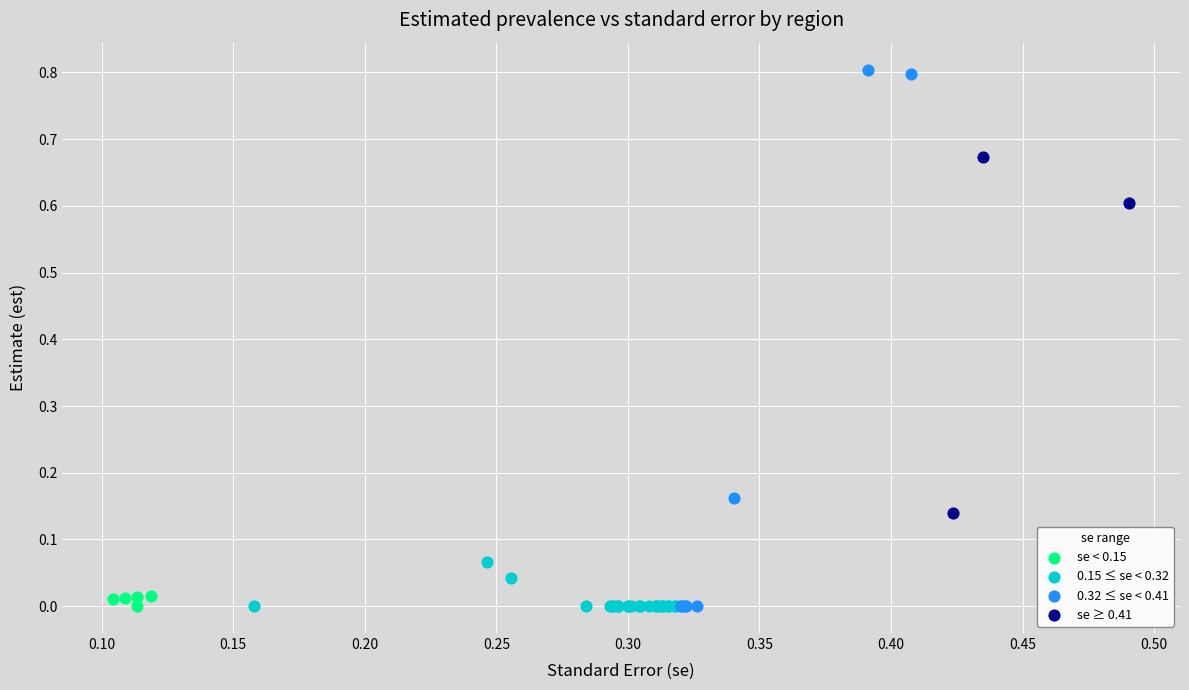

What are all the series names shown in the legend?

se < 0.15, 0.15 ≤ se < 0.32, 0.32 ≤ se < 0.41, se ≥ 0.41